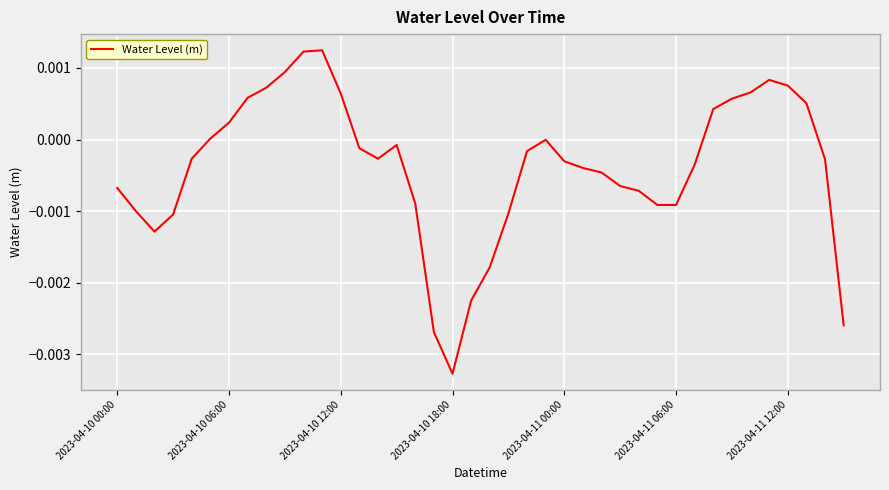

Which category has the lowest value across all series?

2023-04-10 18:00